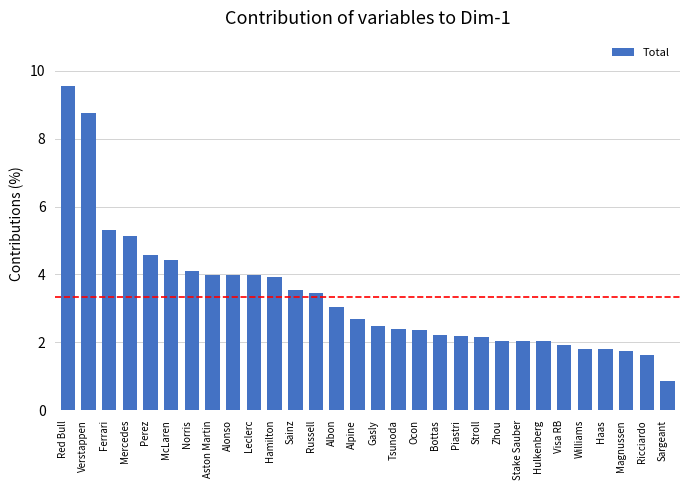

What is the label of the 3rd bar from the right?

Magnussen